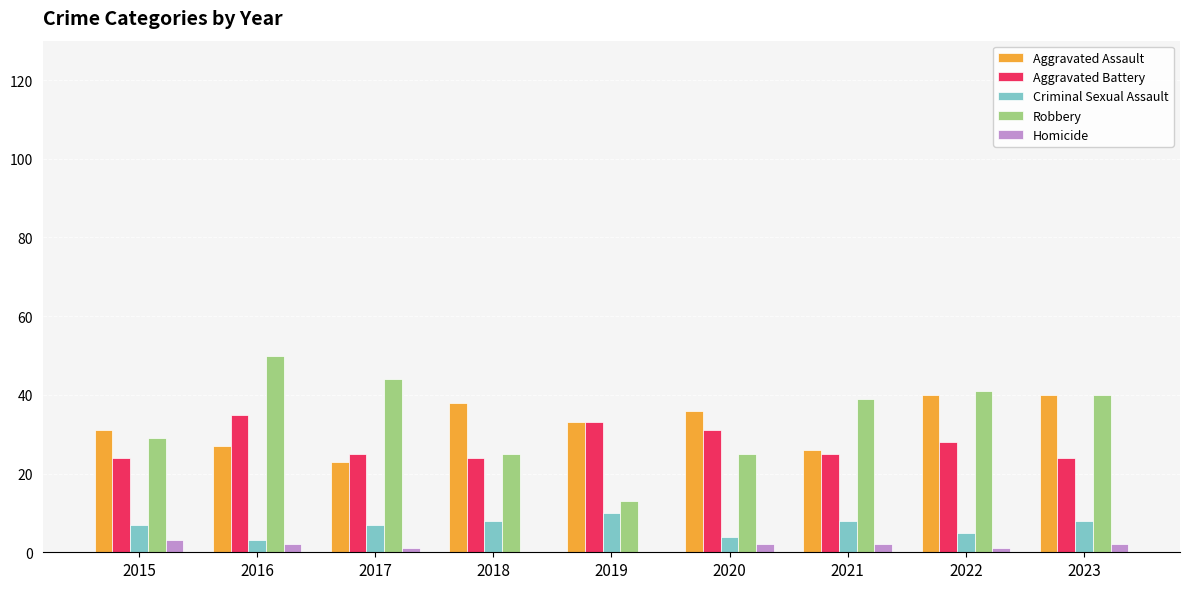

Count the number of categories in the chart.

9